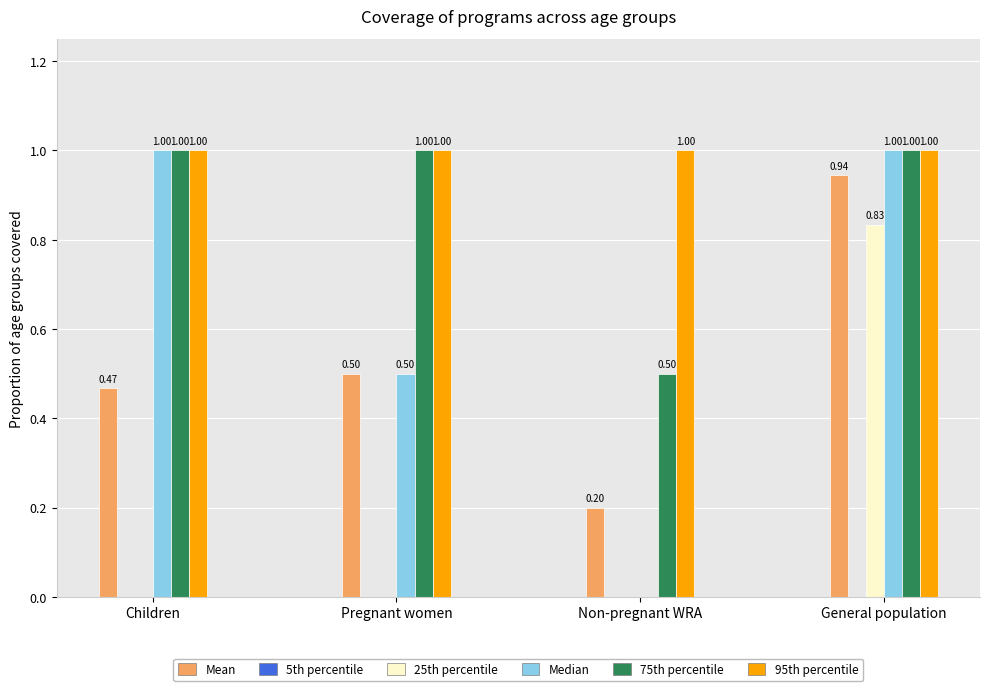

At which category is the sum across all series the highest?

General population